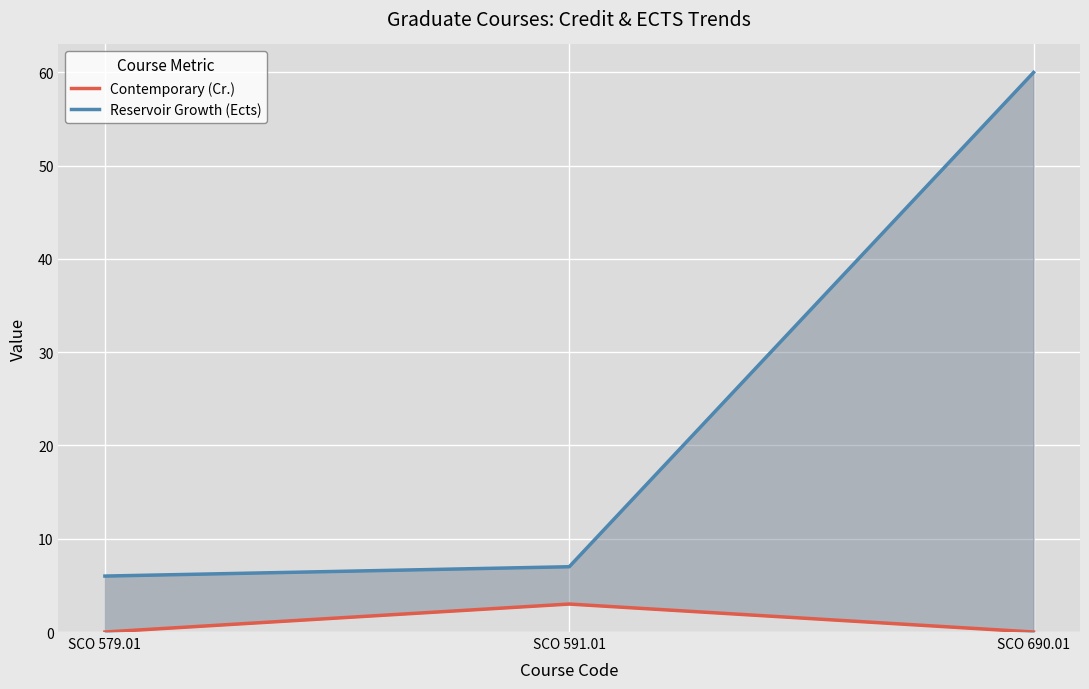

Is the value of Contemporary (Cr.) at SCO 579.01 greater than the value of Reservoir Growth (Ects) at SCO 690.01?

No